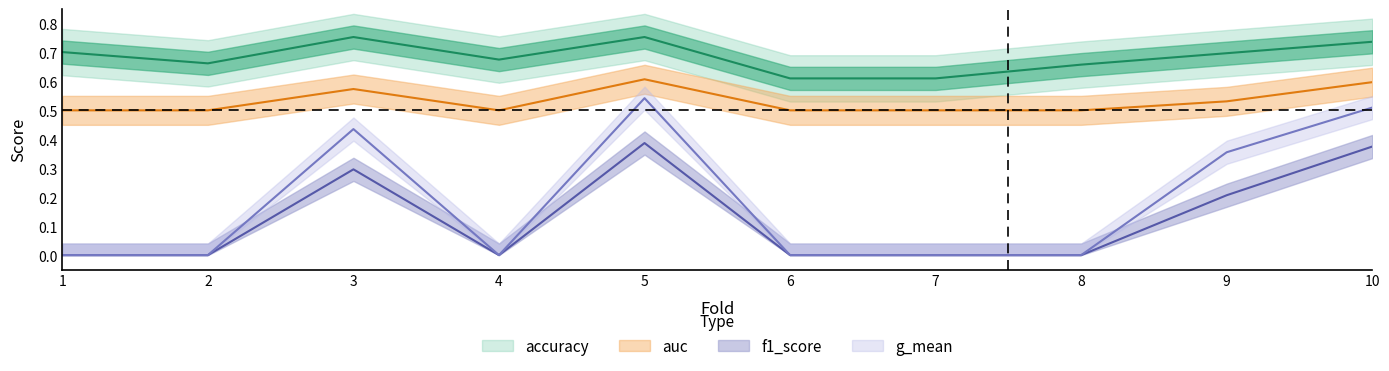

How many data points does each series have?

10